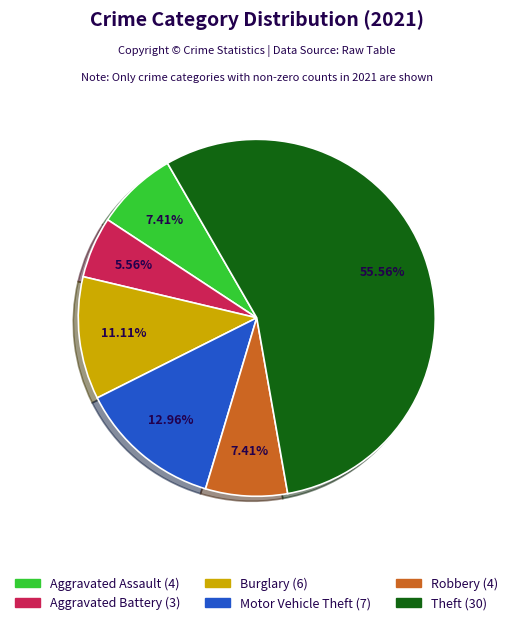

How many segments does this pie chart have?

6